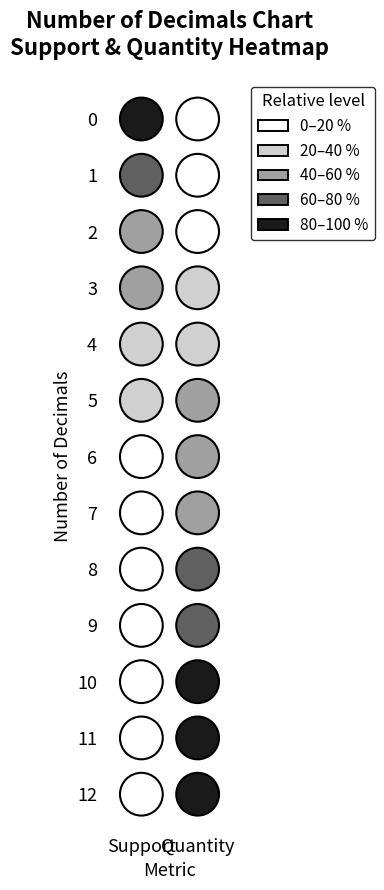

The num_of_decimals__10 series shows -9.1 at 6. True or false?

False